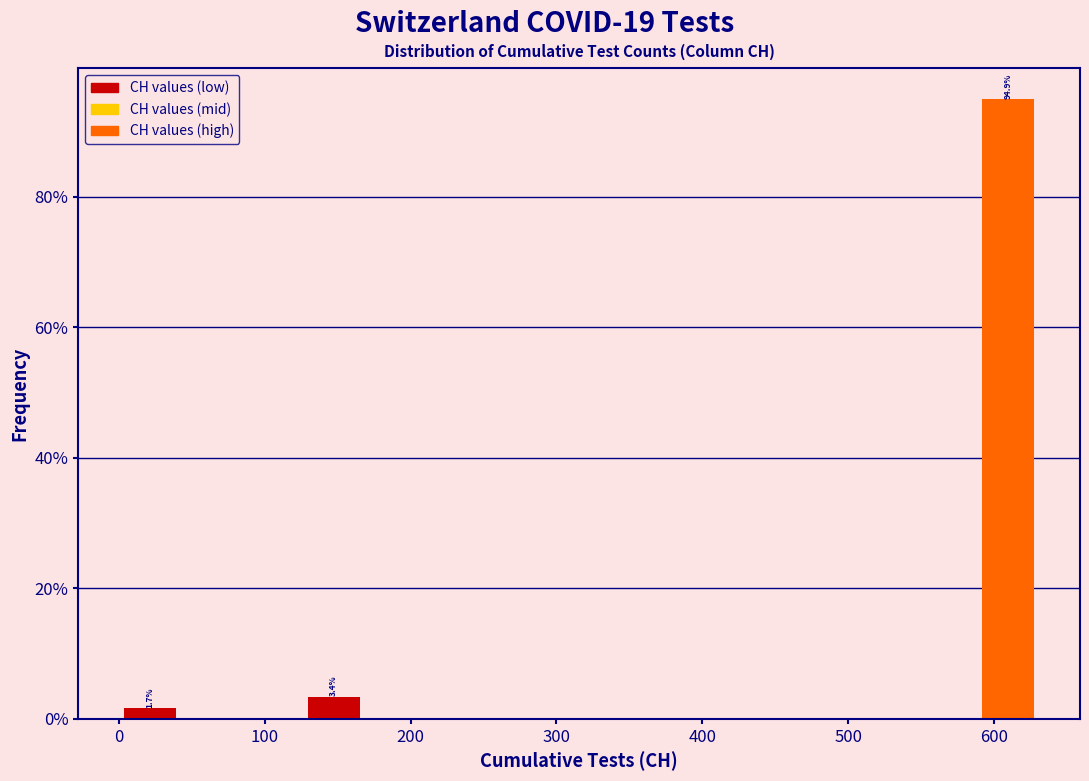

Over which range of the x-axis is the bar tallest?

590 to 630